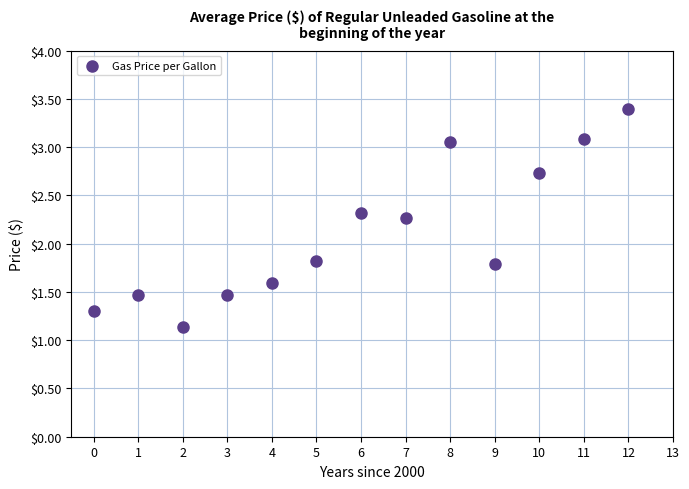

What is the range of Y values (max minus min)?

2.3